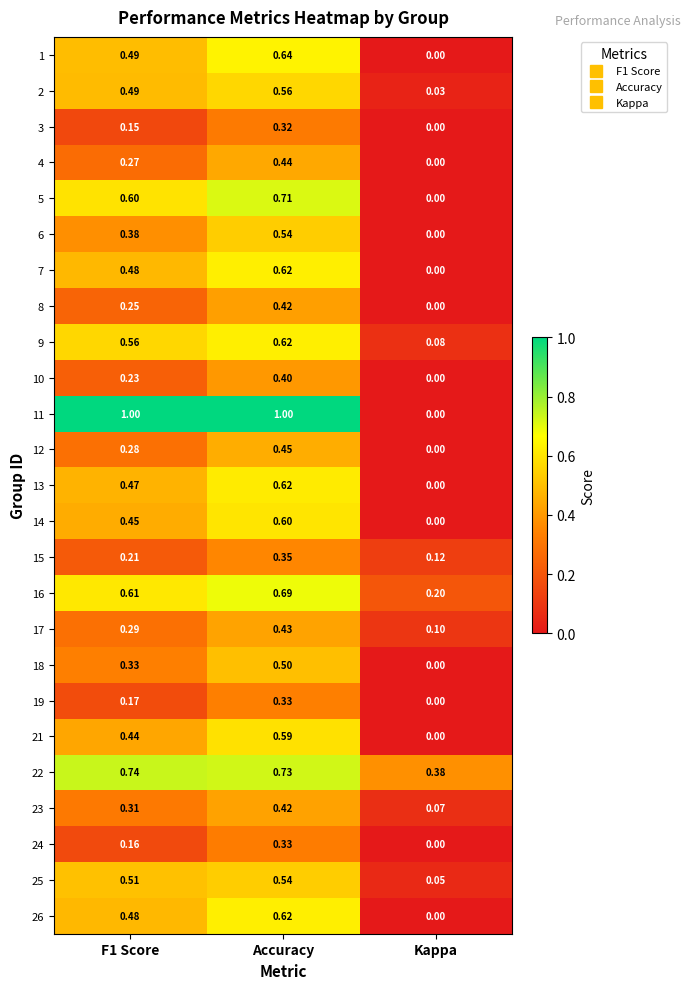

Where is 26 nearest to the value 0?

Kappa